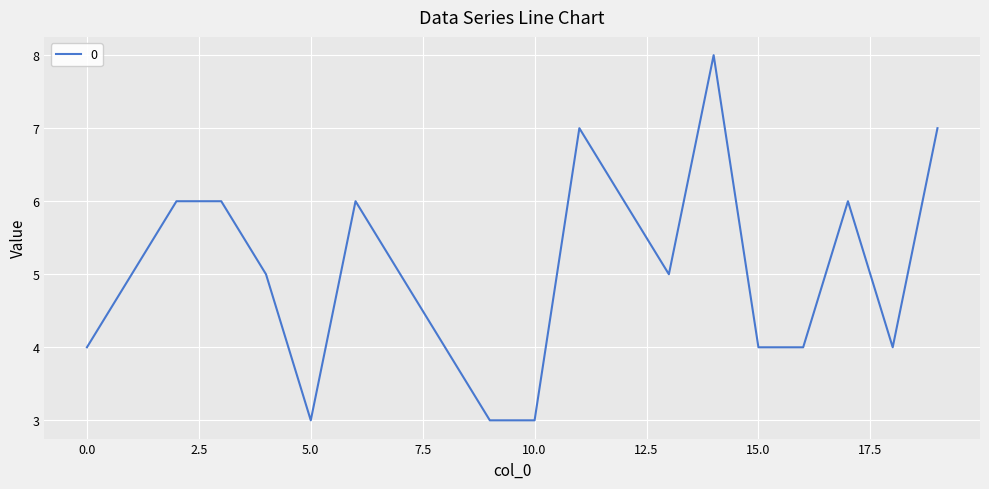

What is the greatest value displayed?

8